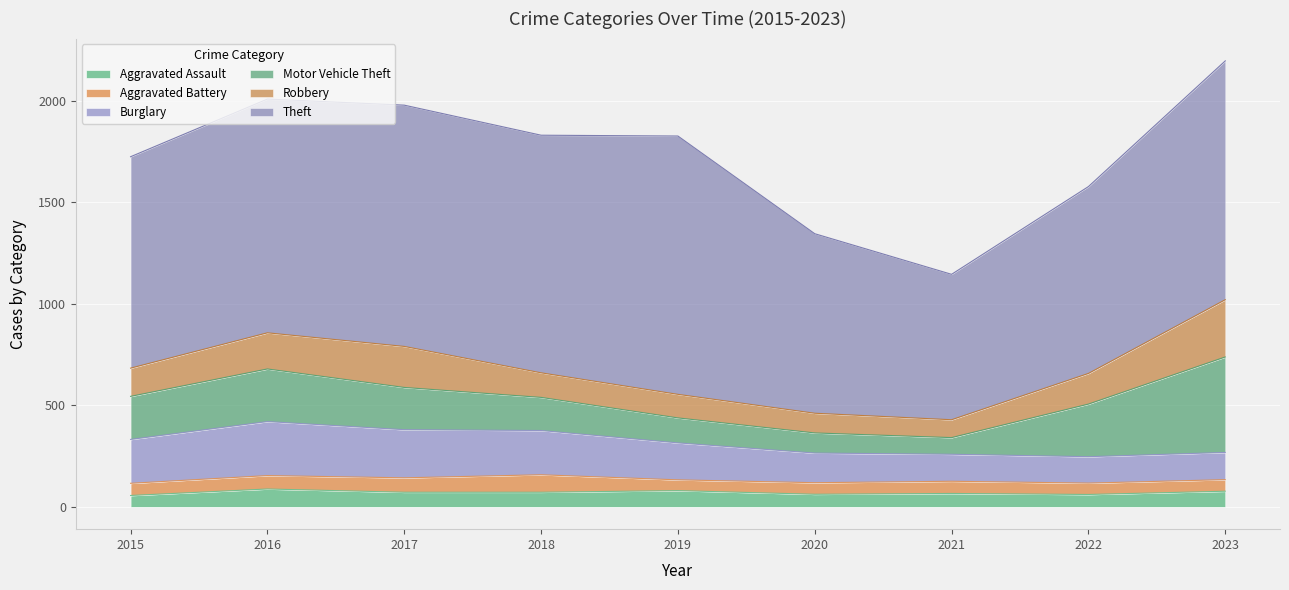

Reading right to left, extract all data points from this chart.

Aggravated Assault: 77	61	66	62	80	72	72	88	56
Aggravated Battery: 57	56	60	57	53	86	71	66	60
Burglary: 134	130	133	146	182	218	237	266	216
Motor Vehicle Theft: 470	259	82	99	123	163	208	259	212
Robbery: 282	151	88	97	116	121	202	178	139
Theft: 1176	920	716	884	1272	1170	1188	1151	1041